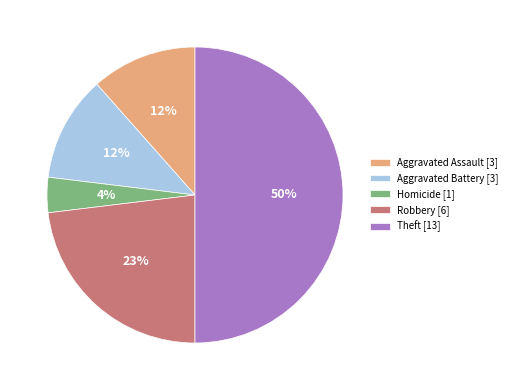

To the nearest percent, what is the average slice percentage?

20%